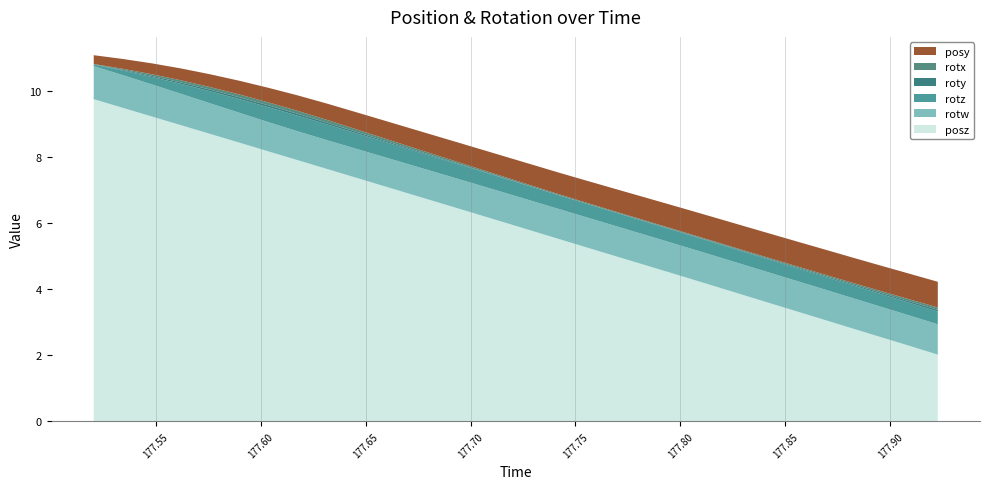

Reading right to left, transcribe all the data shown in this chart.

posy: 177.9227=0.8	177.9091=0.8	177.8951=0.8	177.8813=0.8	177.8676=0.8	177.8535=0.8	177.8398=0.7	177.826=0.7	177.8119=0.7	177.798=0.7	177.7839=0.7	177.7701=0.7	177.7563=0.7	177.7424=0.7	177.7285=0.6	177.7147=0.6	177.7009=0.6	177.6871=0.6	177.6727=0.6	177.6592=0.5	177.6454=0.5	177.6316=0.5	177.6174=0.5	177.6036=0.4	177.59=0.4	177.5758=0.4	177.5619=0.4	177.5482=0.3	177.5343=0.3	177.5204=0.3
rotx: 177.9227=0.1	177.9091=0.1	177.8951=0.1	177.8813=0.0	177.8676=0.0	177.8535=0.0	177.8398=0.0	177.826=0.0	177.8119=0.0	177.798=0.0	177.7839=0.0	177.7701=0.0	177.7563=0.0	177.7424=0.0	177.7285=0.0	177.7147=0.0	177.7009=0.0	177.6871=0.0	177.6727=0.1	177.6592=0.1	177.6454=0.1	177.6316=0.1	177.6174=0.1	177.6036=0.1	177.59=0.1	177.5758=0.1	177.5619=0.1	177.5482=0.1	177.5343=0.0	177.5204=0.0
rotz: 177.9227=0.4	177.9091=0.4	177.8951=0.4	177.8813=0.4	177.8676=0.4	177.8535=0.4	177.8398=0.4	177.826=0.4	177.8119=0.4	177.798=0.4	177.7839=0.4	177.7701=0.4	177.7563=0.4	177.7424=0.4	177.7285=0.4	177.7147=0.4	177.7009=0.4	177.6871=0.4	177.6727=0.5	177.6592=0.5	177.6454=0.5	177.6316=0.5	177.6174=0.5	177.6036=0.5	177.59=0.4	177.5758=0.4	177.5619=0.3	177.5482=0.2	177.5343=0.1	177.5204=0.0
rotw: 177.9227=0.9	177.9091=0.9	177.8951=0.9	177.8813=0.9	177.8676=0.9	177.8535=0.9	177.8398=0.9	177.826=0.9	177.8119=0.9	177.798=0.9	177.7839=0.9	177.7701=0.9	177.7563=0.9	177.7424=0.9	177.7285=0.9	177.7147=0.9	177.7009=0.9	177.6871=0.9	177.6727=0.9	177.6592=0.9	177.6454=0.9	177.6316=0.9	177.6174=0.9	177.6036=0.9	177.59=0.9	177.5758=0.9	177.5619=1.0	177.5482=1.0	177.5343=1.0	177.5204=1.0
posz: 177.9227=2.0	177.9091=2.3	177.8951=2.6	177.8813=2.8	177.8676=3.1	177.8535=3.4	177.8398=3.6	177.826=3.9	177.8119=4.2	177.798=4.4	177.7839=4.7	177.7701=5.0	177.7563=5.3	177.7424=5.5	177.7285=5.8	177.7147=6.1	177.7009=6.3	177.6871=6.6	177.6727=6.9	177.6592=7.1	177.6454=7.4	177.6316=7.6	177.6174=7.9	177.6036=8.2	177.59=8.4	177.5758=8.7	177.5619=9.0	177.5482=9.2	177.5343=9.5	177.5204=9.8
roty: 177.9227=0.1	177.9091=0.0	177.8951=0.0	177.8813=0.0	177.8676=0.0	177.8535=0.0	177.8398=0.0	177.826=0.0	177.8119=0.0	177.798=0.0	177.7839=0.0	177.7701=0.0	177.7563=0.0	177.7424=-0.0	177.7285=-0.0	177.7147=-0.0	177.7009=-0.0	177.6871=-0.0	177.6727=-0.0	177.6592=-0.0	177.6454=-0.0	177.6316=-0.1	177.6174=-0.1	177.6036=-0.1	177.59=-0.1	177.5758=-0.1	177.5619=-0.0	177.5482=-0.0	177.5343=-0.0	177.5204=-0.0